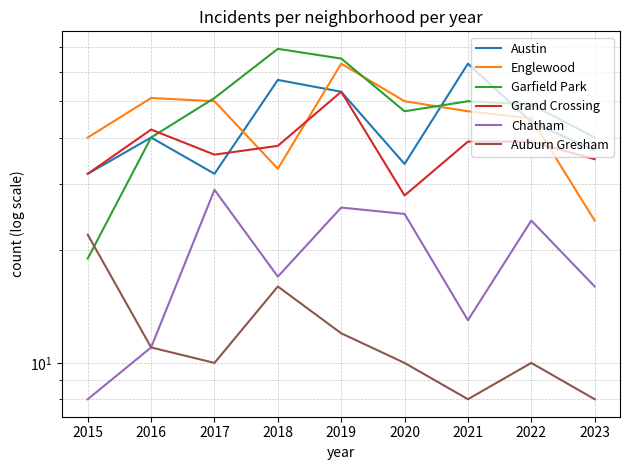

What is the difference between the highest and lowest values at 2021?

55